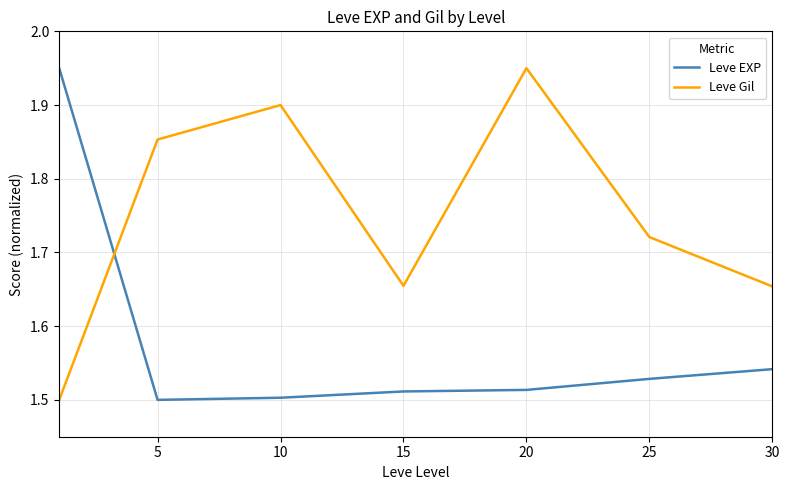

How many times do Leve Gil and Leve EXP cross each other?

1